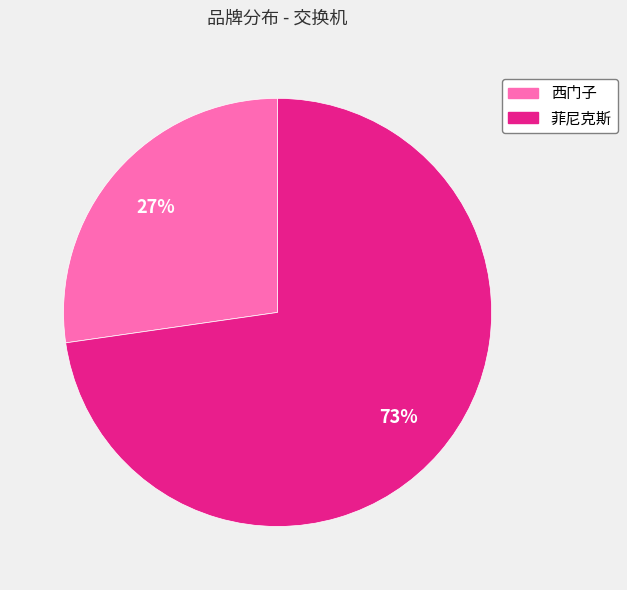

Do 西门子 and 菲尼克斯 together represent more than half of the pie?

Yes